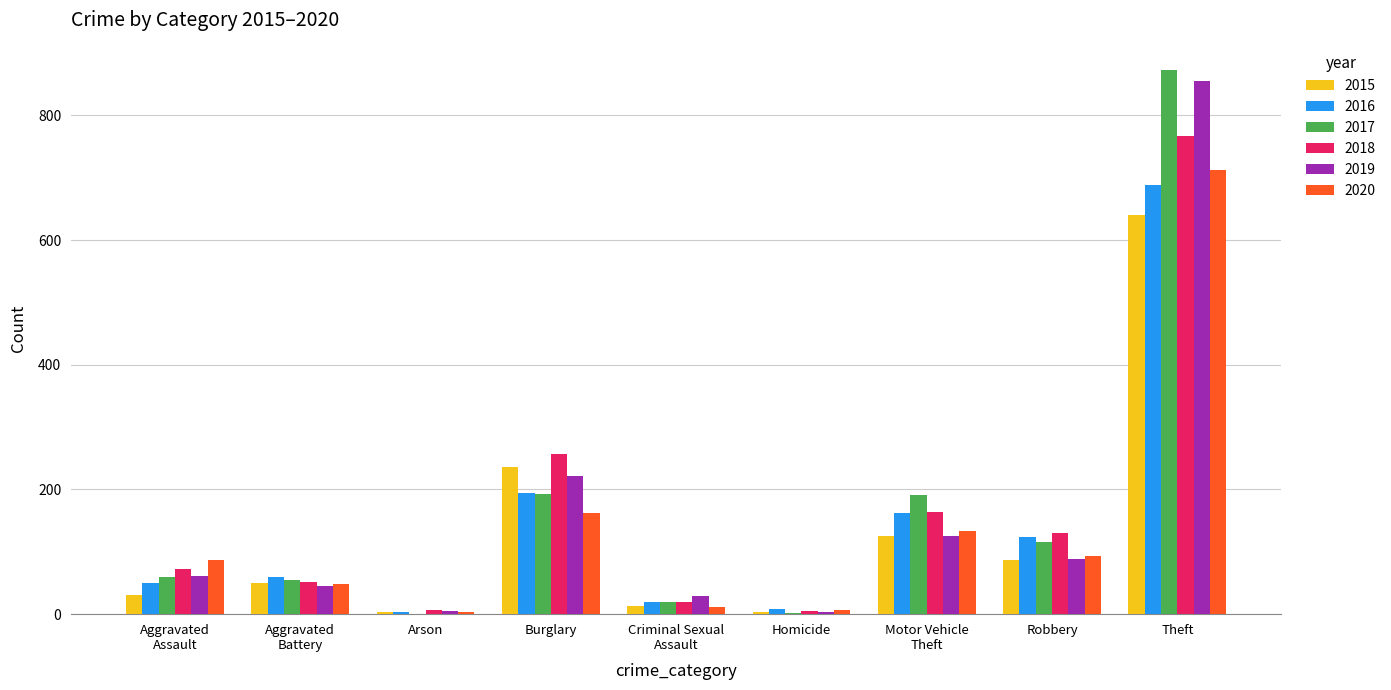

True or false: 2017 has a value of 873 at Theft.

True